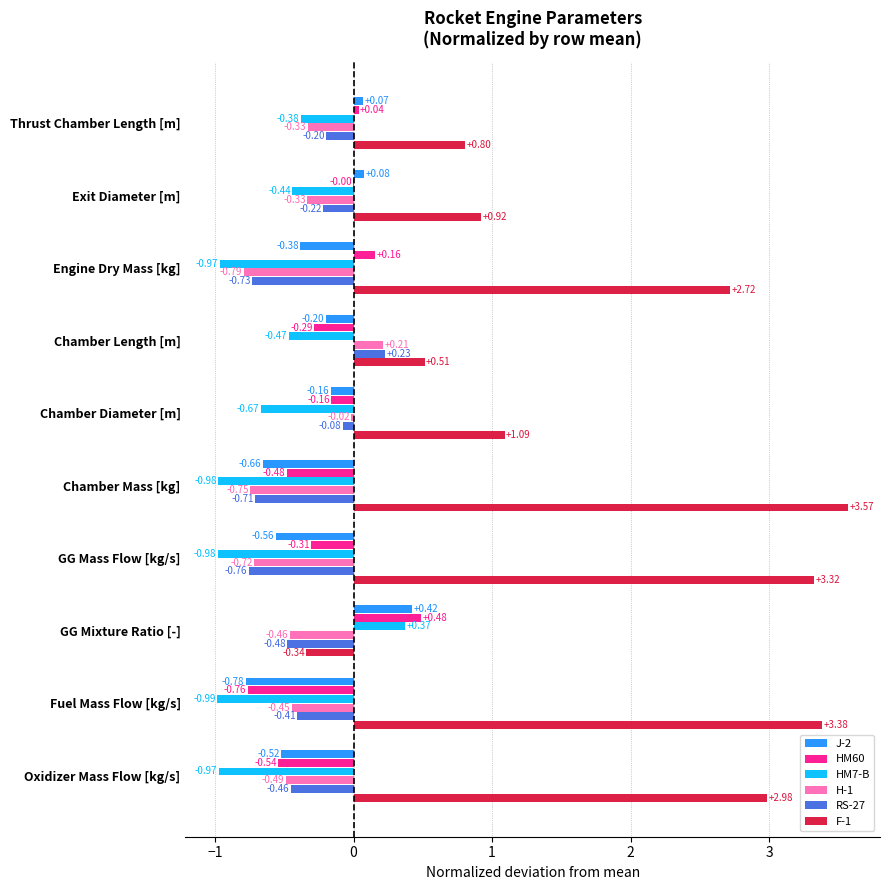

What is the sum of all HM7-B values?

-6.5